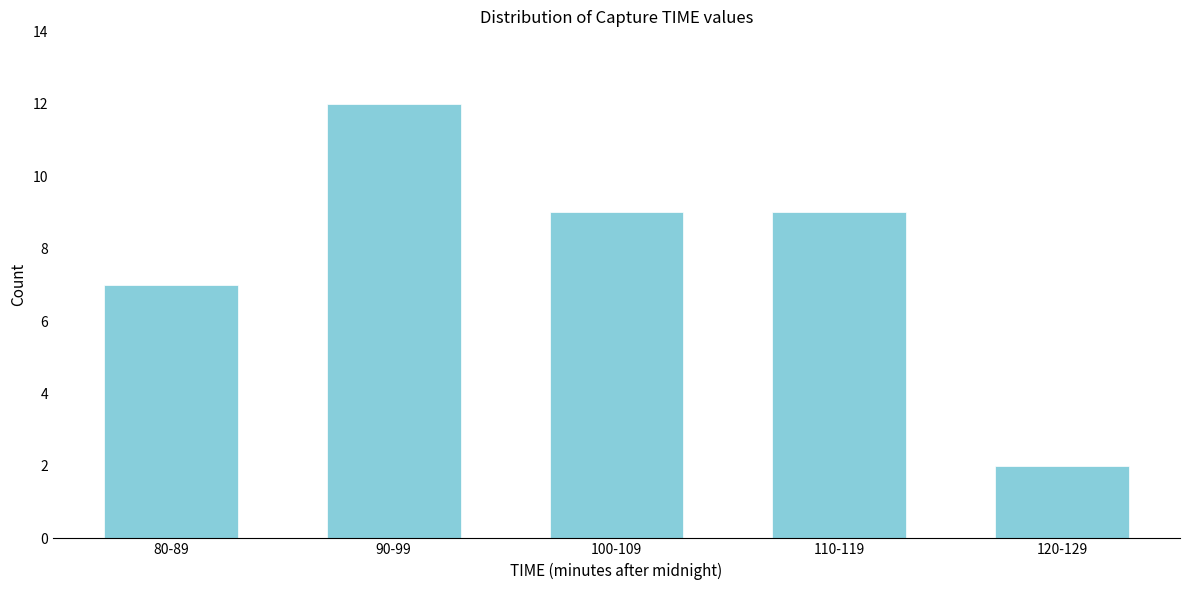

Reading right to left, transcribe all the data shown in this chart.

120-129=2	110-119=9	100-109=9	90-99=12	80-89=7